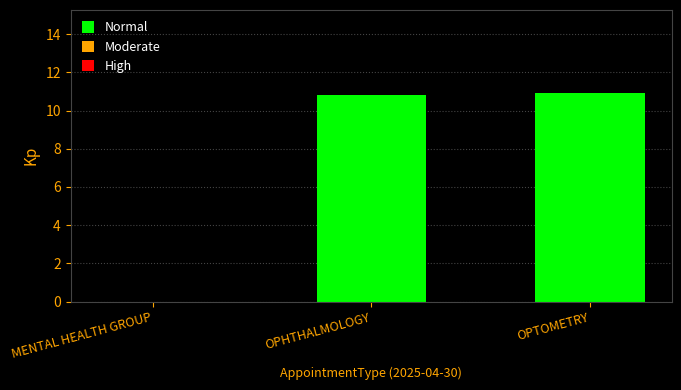

The value at OPHTHALMOLOGY is 16.0. True or false?

False